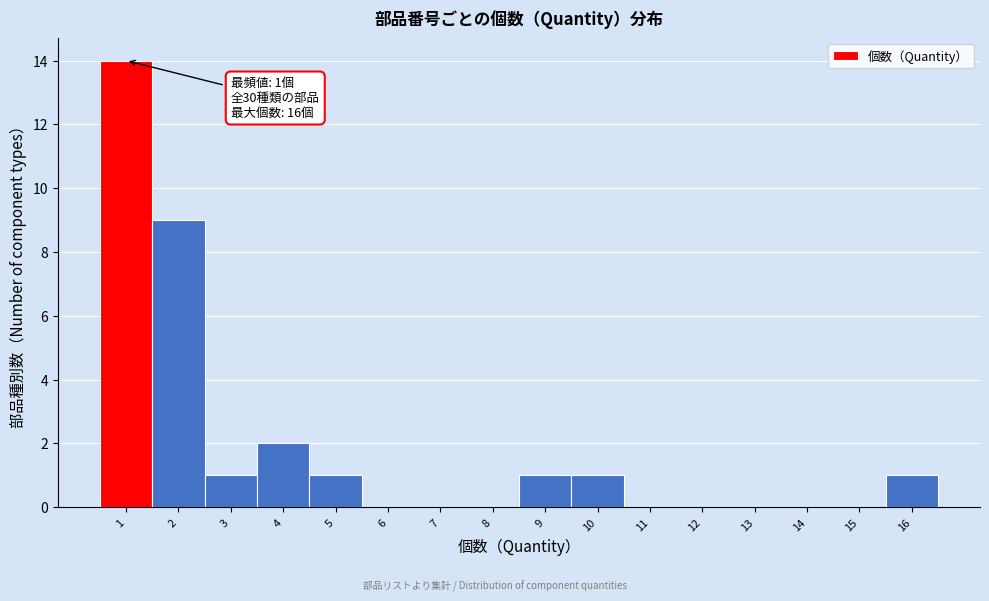

Which range on the x-axis has the tallest bar?

0.5 to 1.5